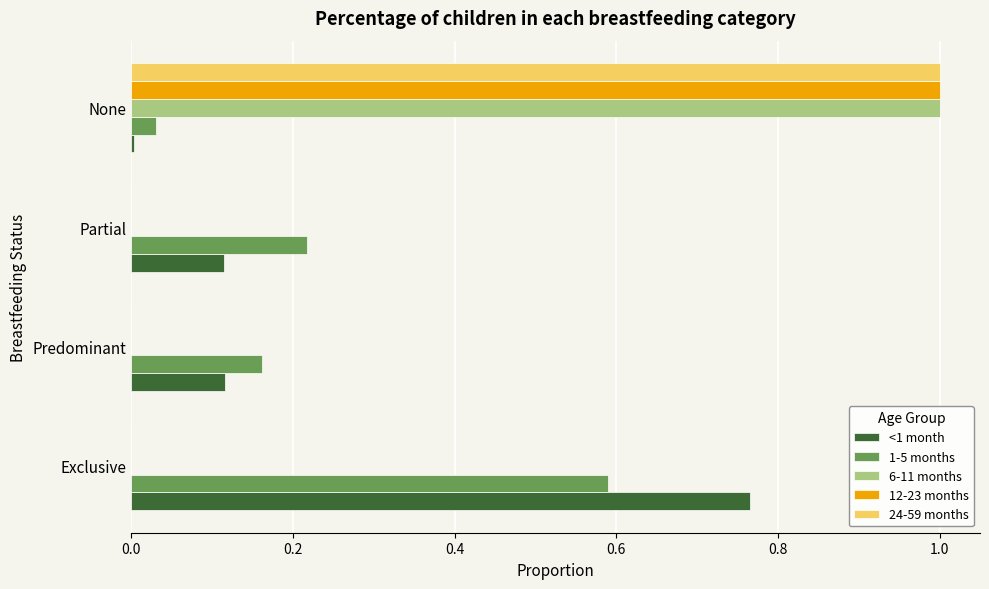

What is the sum of all 24-59 months values?

1.0